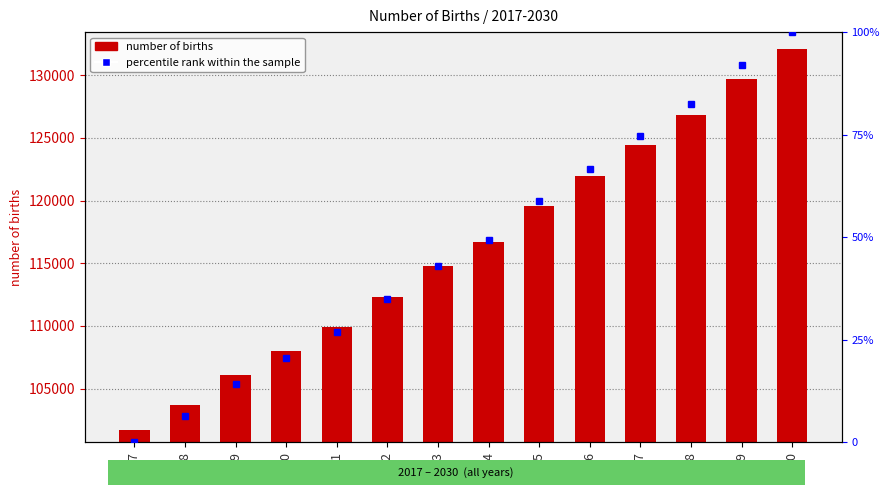

What is the value of the 14th bar from the left?

132112.1